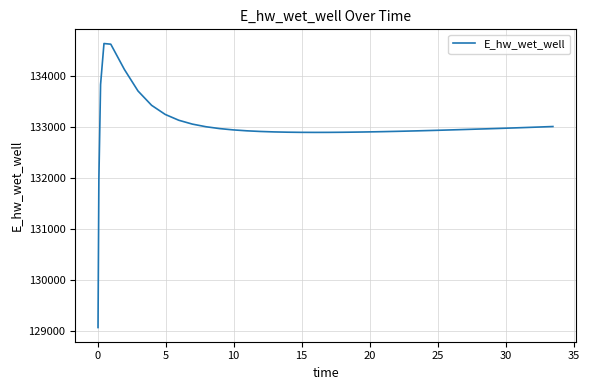

What is the maximum value shown in the chart?

134628.0